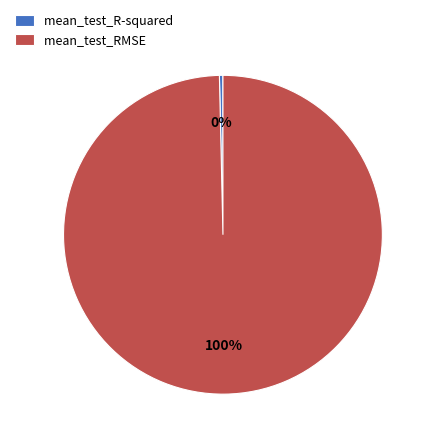

Which slice represents more than half of the pie?

mean_test_RMSE